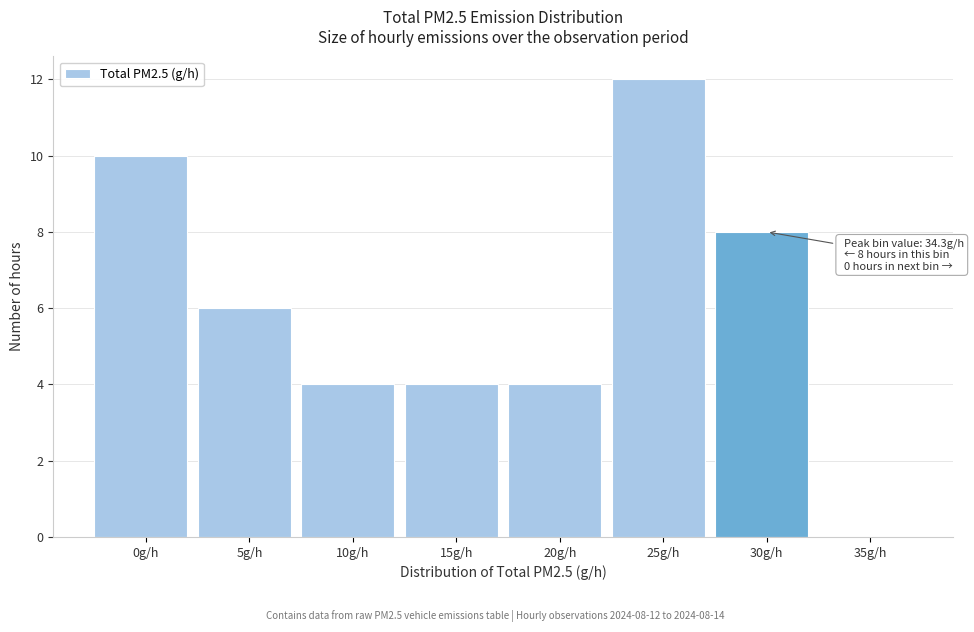

Reading left to right, extract all data points from this chart.

0g/h=10	5g/h=6	10g/h=4	15g/h=4	20g/h=4	25g/h=12	30g/h=8	35g/h=0